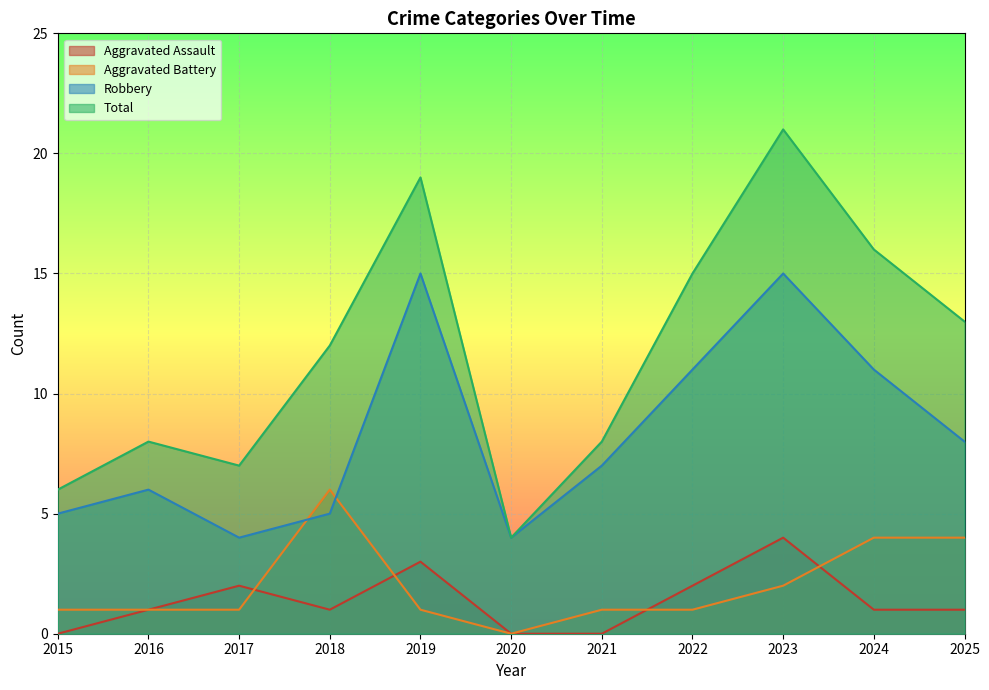

At which category is the sum across all series the highest?

2023